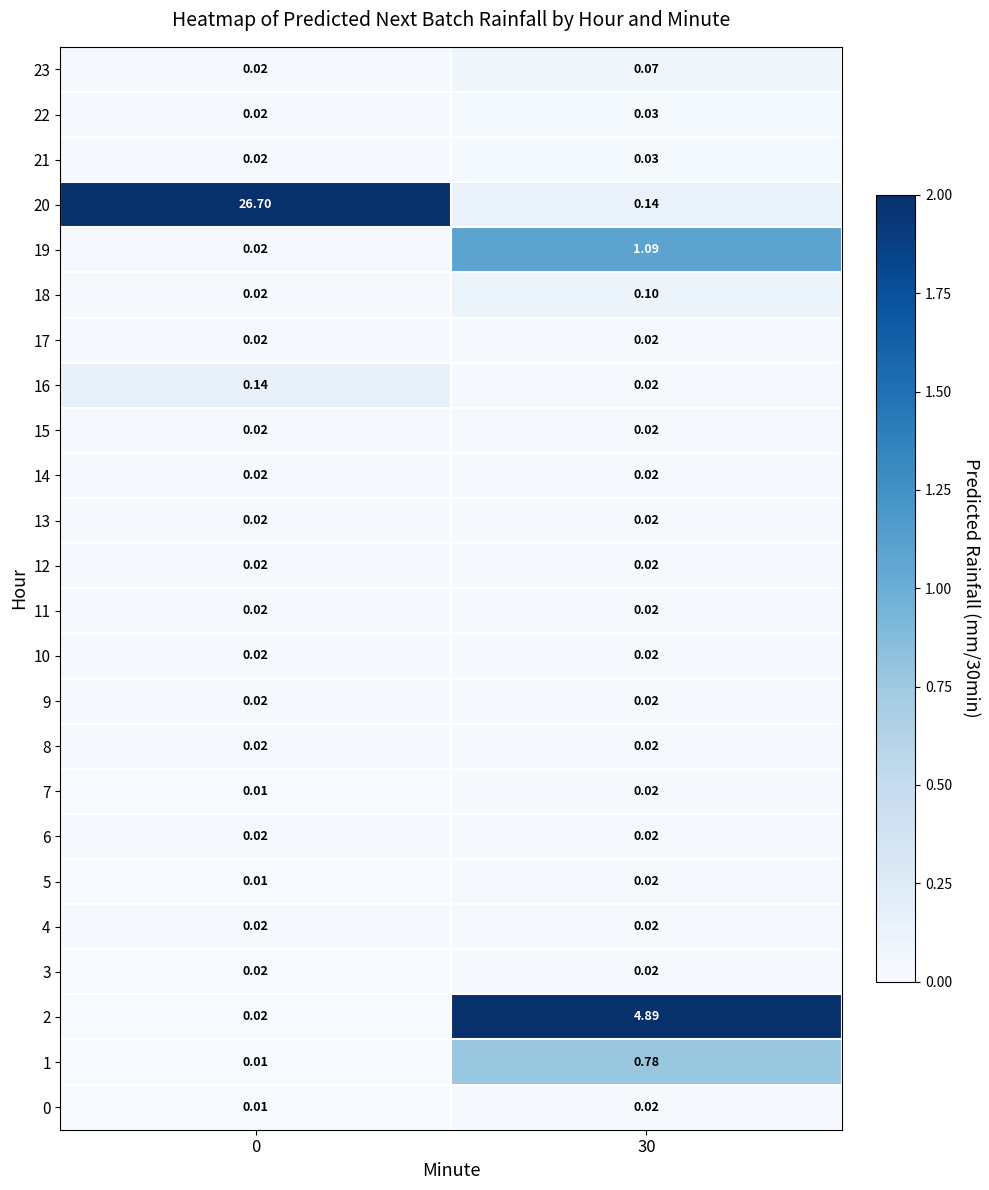

Is the value of 3 at 0 greater than the value of 21 at 30?

No